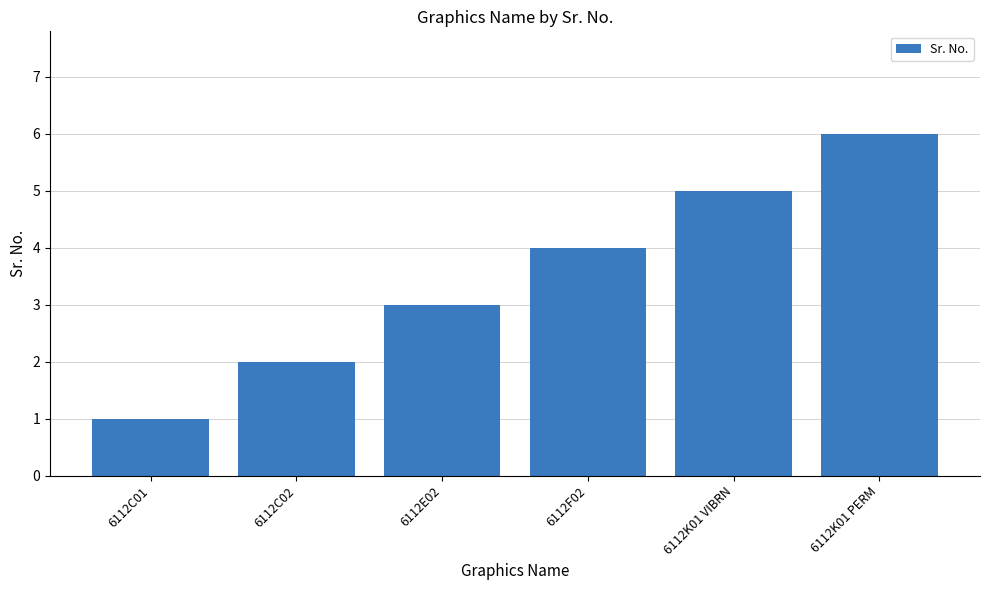

How many data points are less than 4?

3